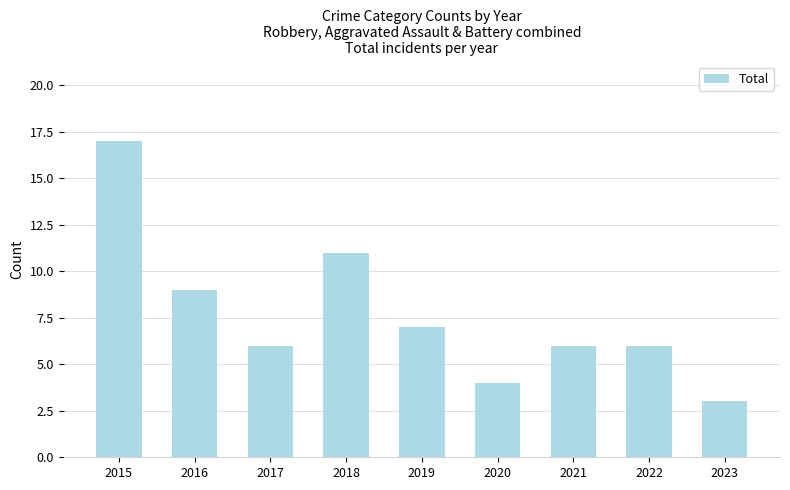

What is the difference between the maximum and minimum values?

14